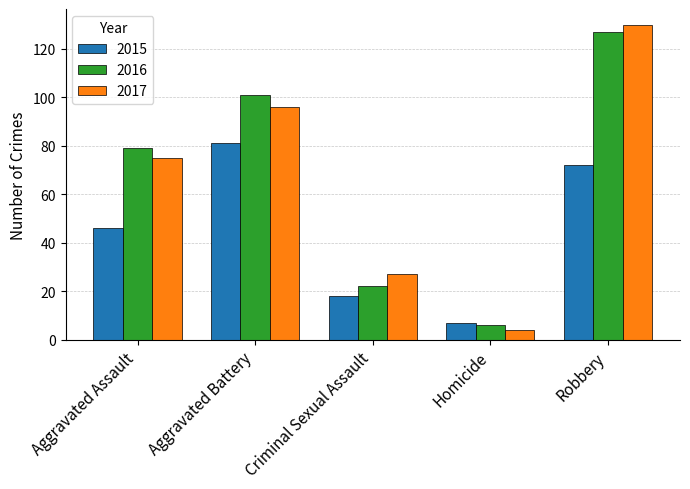

What is the smallest value displayed?

4